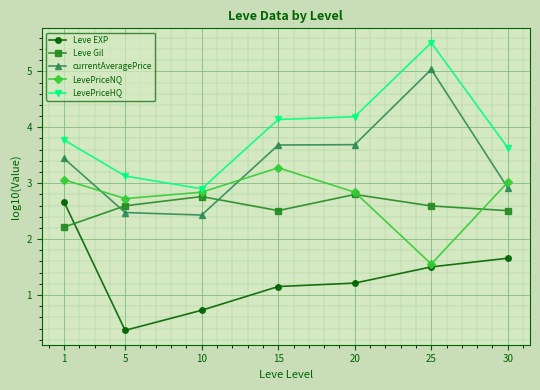

Reading right to left, transcribe all the data shown in this chart.

Leve EXP: 1.7	1.5	1.2	1.2	0.7	0.4	2.7
Leve Gil: 2.5	2.6	2.8	2.5	2.8	2.6	2.2
currentAveragePrice: 2.9	5.0	3.7	3.7	2.4	2.5	3.4
LevePriceNQ: 3.0	1.6	2.8	3.3	2.8	2.7	3.1
LevePriceHQ: 3.6	5.5	4.2	4.1	2.9	3.1	3.8